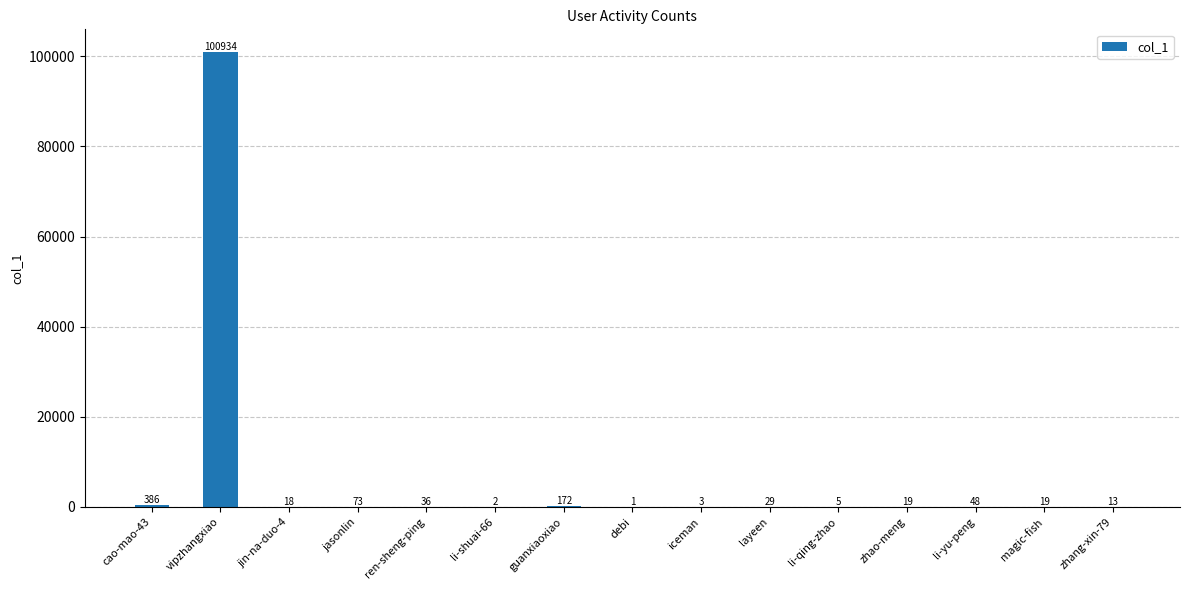

Is it true that the value at vipzhangxiao is 100934?

True